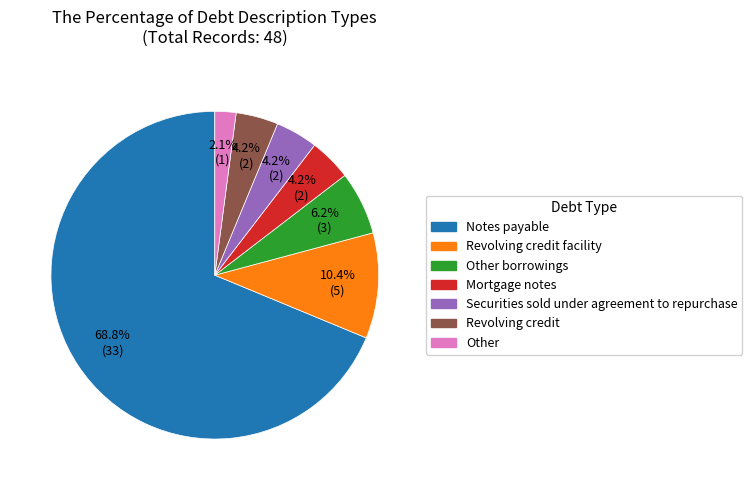

Which slice represents more than half of the pie?

Notes payable